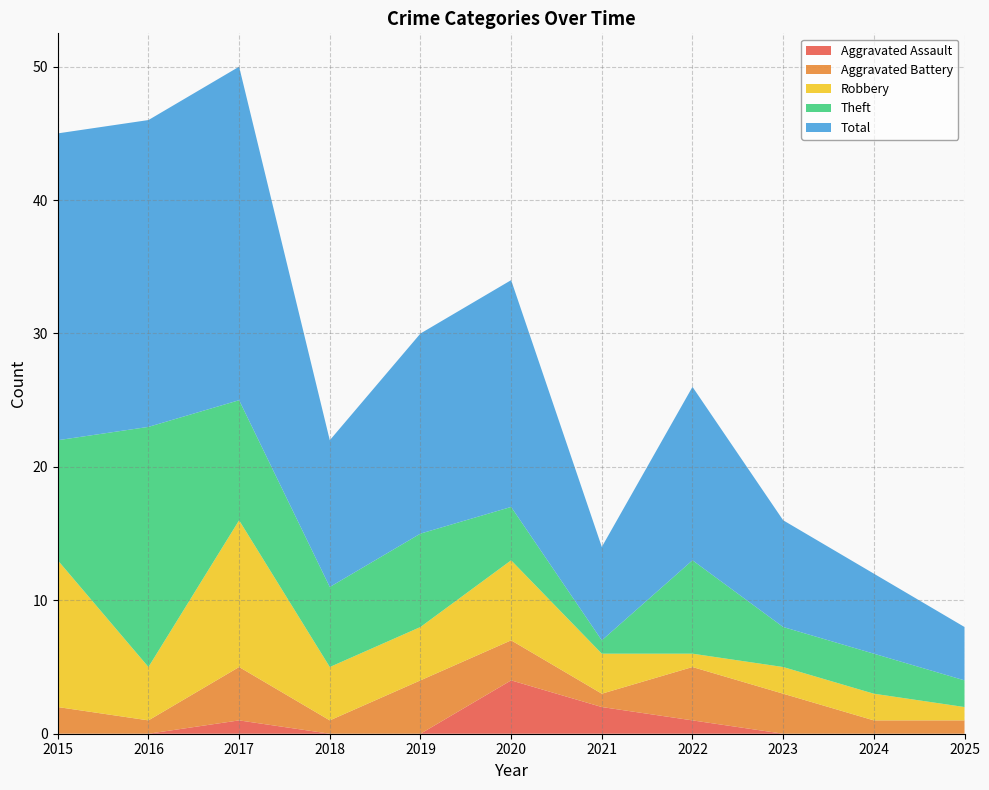

Reading left to right, transcribe all the data shown in this chart.

Aggravated Assault: 0	0	1	0	0	4	2	1	0	0	0
Aggravated Battery: 2	1	4	1	4	3	1	4	3	1	1
Robbery: 11	4	11	4	4	6	3	1	2	2	1
Theft: 9	18	9	6	7	4	1	7	3	3	2
Total: 23	23	25	11	15	17	7	13	8	6	4